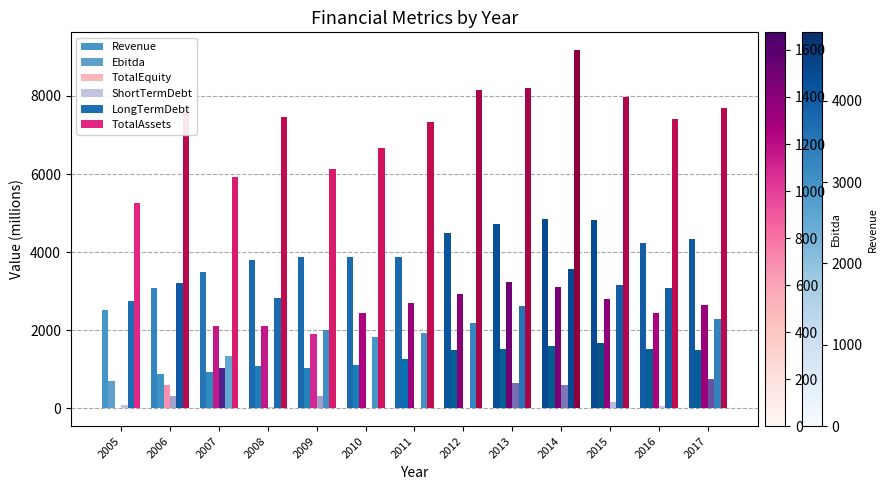

How many series are shown in this chart?

6